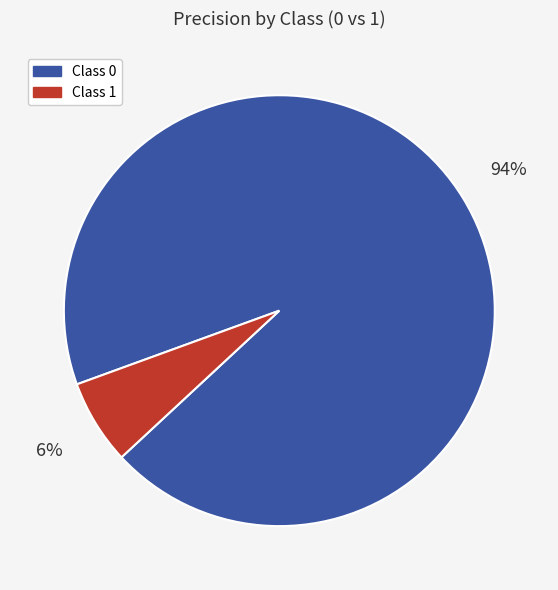

To the nearest percent, what is the average slice percentage?

50%